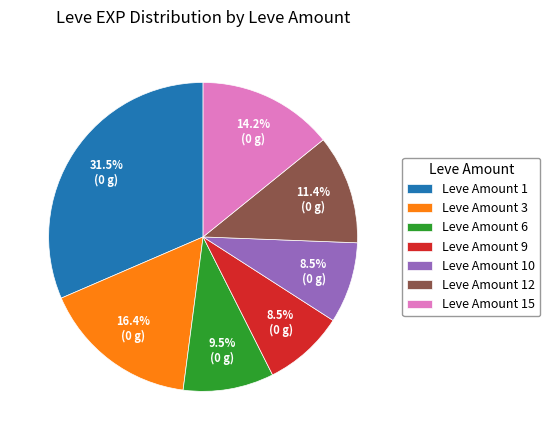

How many segments does this pie chart have?

7